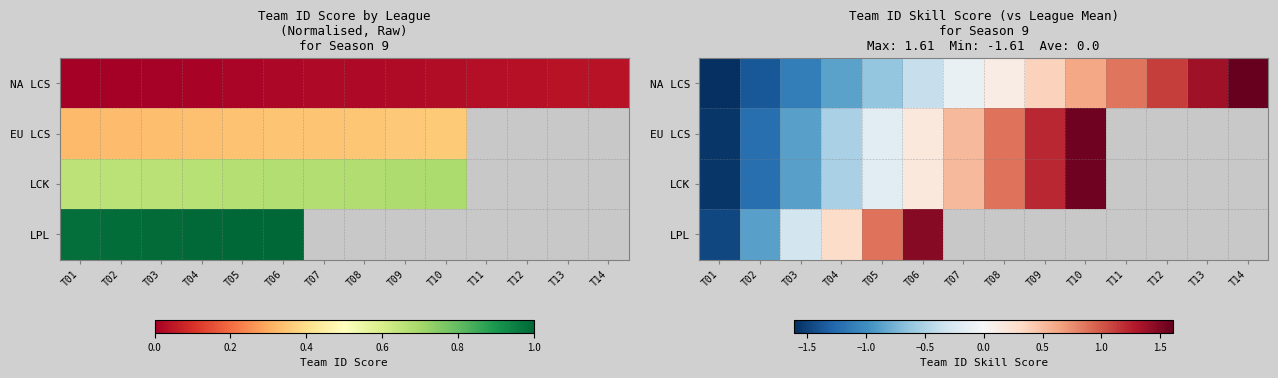

What is the total value across all series at T01?

-6.2